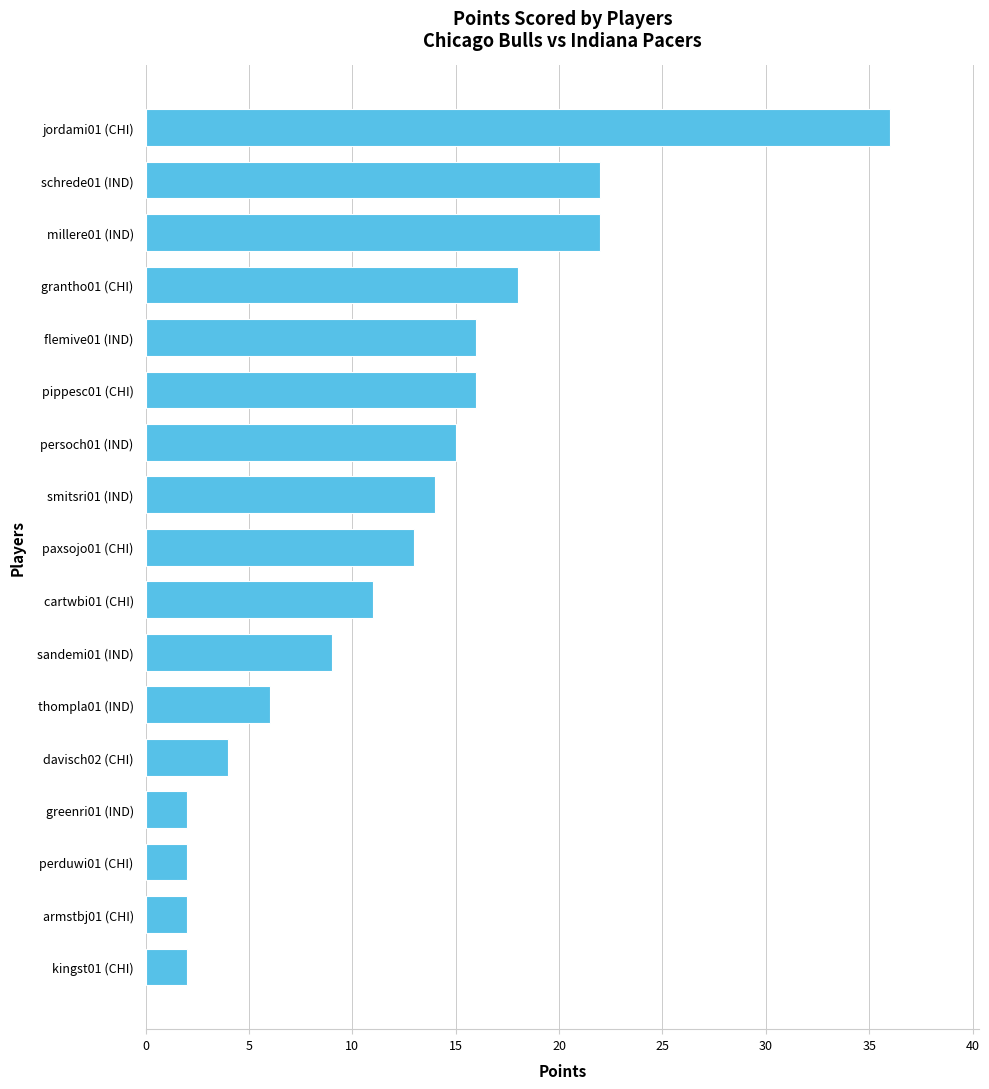

Approximately how many times larger is the value at persoch01 (IND) compared to perduwi01 (CHI)?

7.5